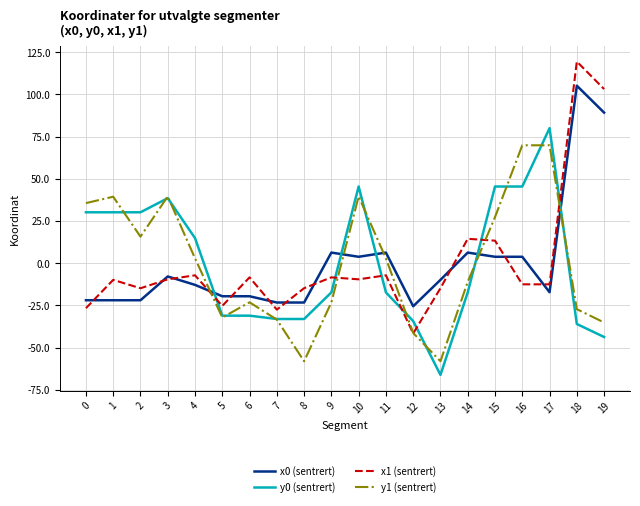

List the series in order of their peak value, lowest first.

y1 (sentrert), y0 (sentrert), x0 (sentrert), x1 (sentrert)